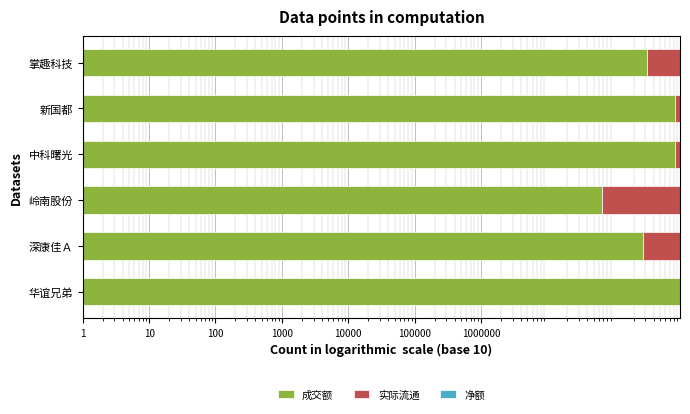

Between 华谊兄弟 and 岭南股份, which series saw the biggest shift?

实际流通